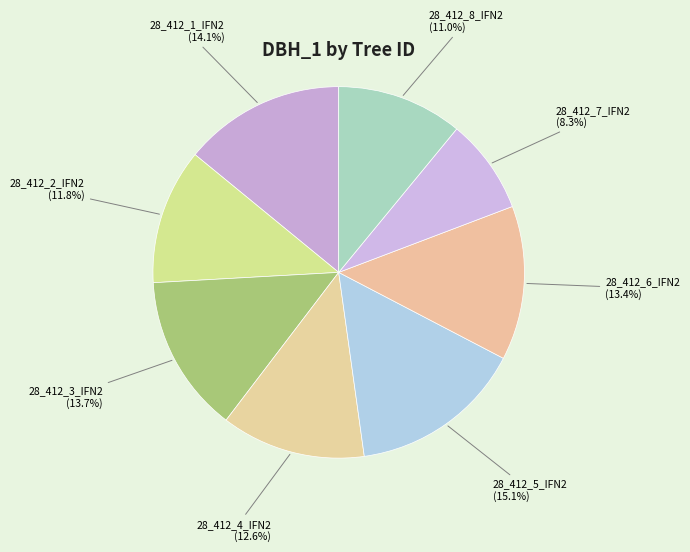

Which slice is the largest?

28_412_5_IFN2